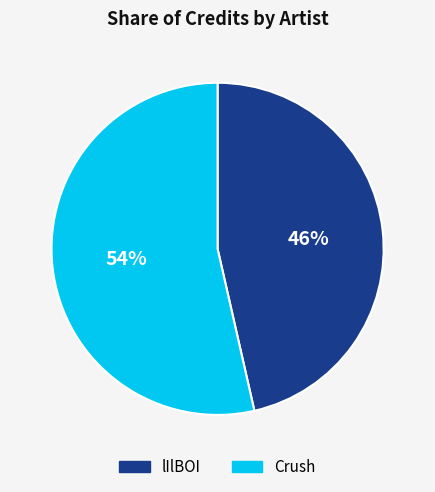

To the nearest percent, what percentage of the pie is Crush?

54%